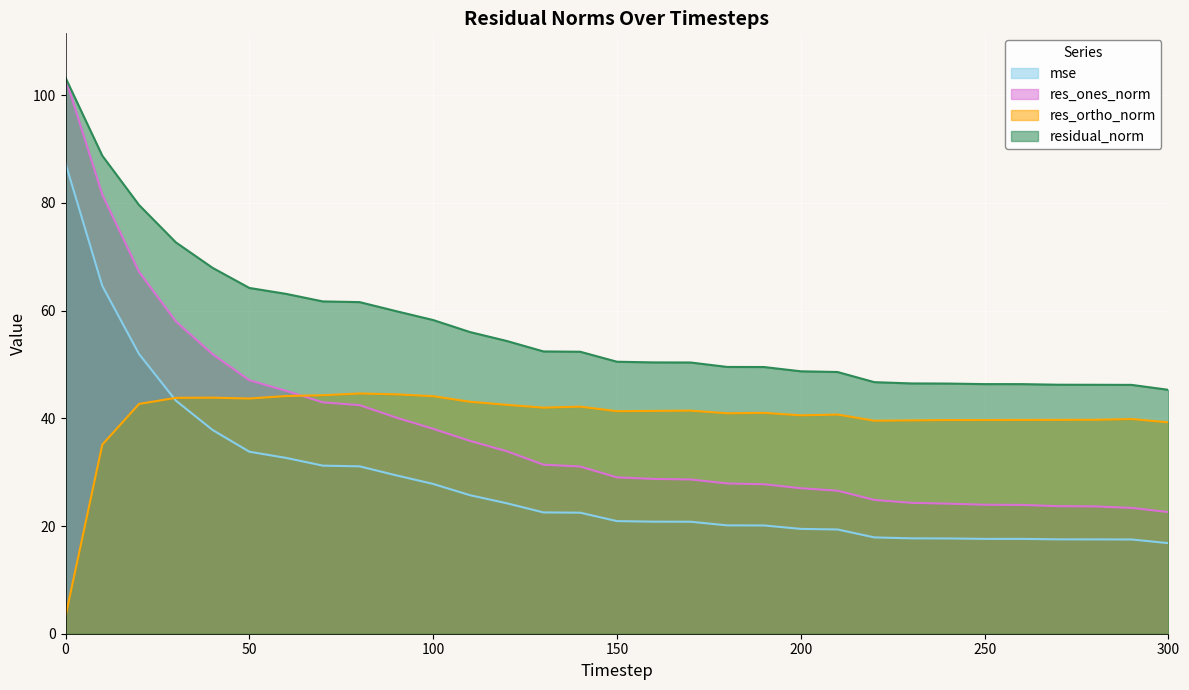

Reading left to right, list all the values displayed in this chart.

mse: 0=87.4	10=64.6	20=51.9	30=43.3	40=37.8	50=33.8	60=32.6	70=31.2	80=31.1	90=29.4	100=27.8	110=25.7	120=24.2	130=22.5	140=22.5	150=20.9	160=20.8	170=20.8	180=20.1	190=20.1	200=19.5	210=19.4	220=17.9	230=17.7	240=17.7	250=17.6	260=17.6	270=17.5	280=17.5	290=17.5	300=16.8
res_ones_norm: 0=103.2	10=81.5	20=67.2	30=58.0	40=51.9	50=47.1	60=45.1	70=43.0	80=42.4	90=40.1	100=38.0	110=35.8	120=33.9	130=31.4	140=31.0	150=29.0	160=28.7	170=28.6	180=27.9	190=27.8	200=27.0	210=26.6	220=24.9	230=24.3	240=24.2	250=24.0	260=23.9	270=23.7	280=23.6	290=23.4	300=22.6
res_ortho_norm: 0=3.3	10=35.1	20=42.7	30=43.8	40=43.8	50=43.7	60=44.1	70=44.3	80=44.6	90=44.5	100=44.1	110=43.1	120=42.5	130=42.0	140=42.2	150=41.3	160=41.4	170=41.4	180=40.9	190=41.0	200=40.6	210=40.7	220=39.6	230=39.6	240=39.7	250=39.7	260=39.7	270=39.7	280=39.7	290=39.9	300=39.3
residual_norm: 0=103.2	10=88.8	20=79.6	30=72.7	40=67.9	50=64.2	60=63.1	70=61.7	80=61.6	90=59.9	100=58.3	110=56.0	120=54.4	130=52.4	140=52.4	150=50.5	160=50.4	170=50.4	180=49.5	190=49.5	200=48.7	210=48.6	220=46.7	230=46.5	240=46.5	250=46.4	260=46.4	270=46.2	280=46.2	290=46.2	300=45.3